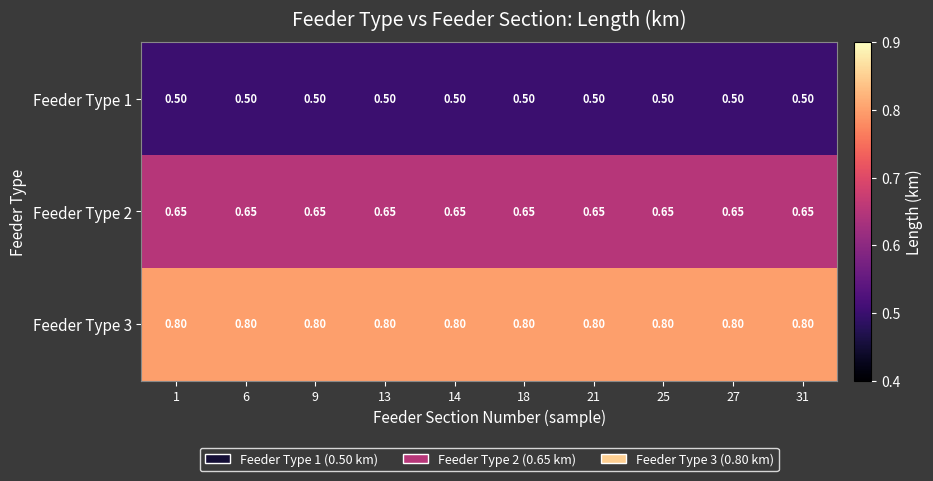

What is the greatest value displayed?

0.8